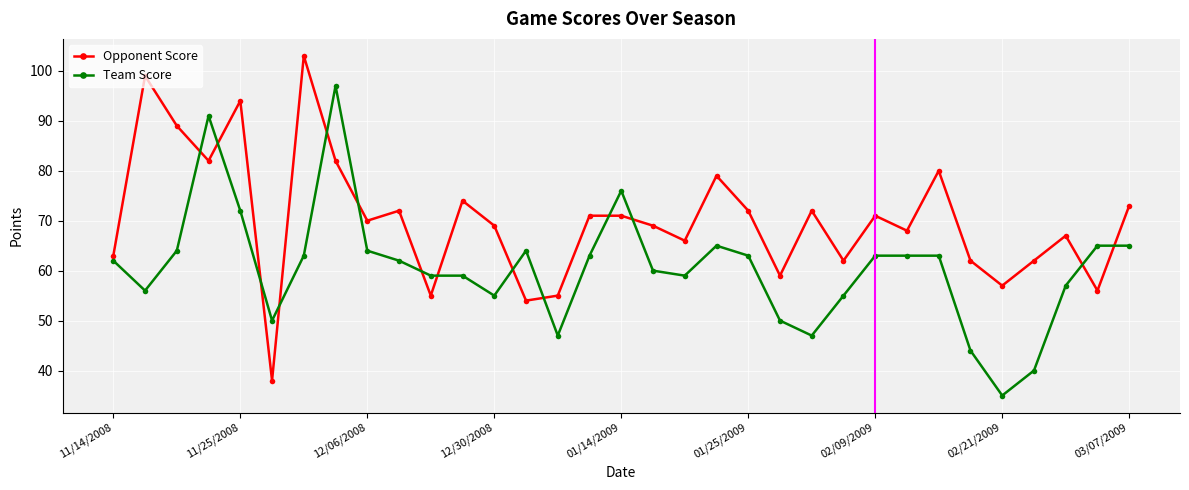

How many lines are shown in the chart?

2